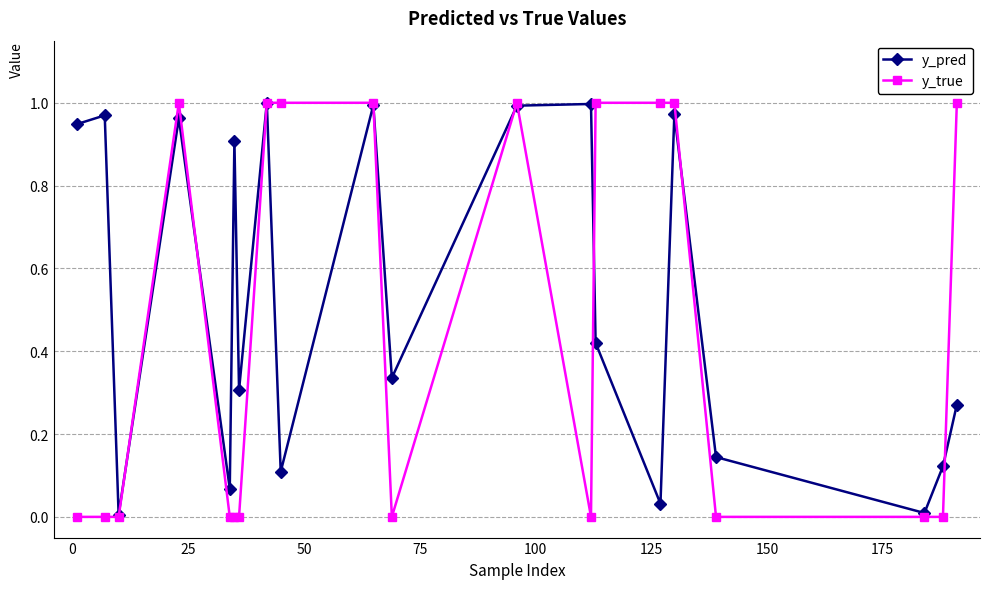

In y_pred, how many points are lower than both neighbors (excluding endpoints)?

7